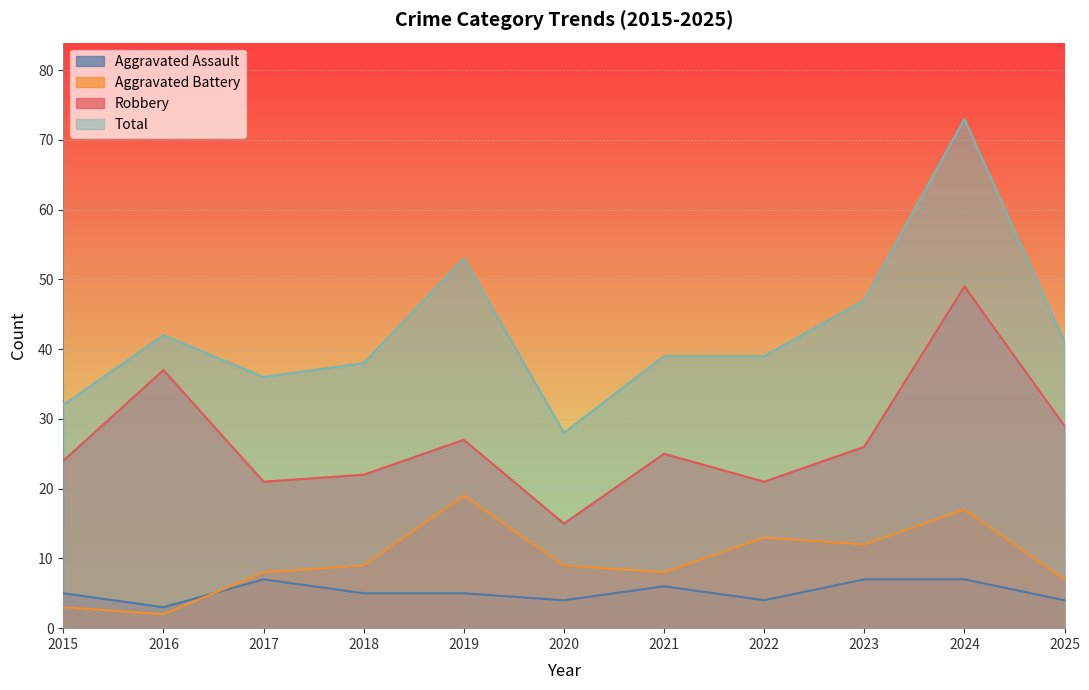

Rank the series at 2017 from lowest to highest value.

Aggravated Assault, Aggravated Battery, Robbery, Total